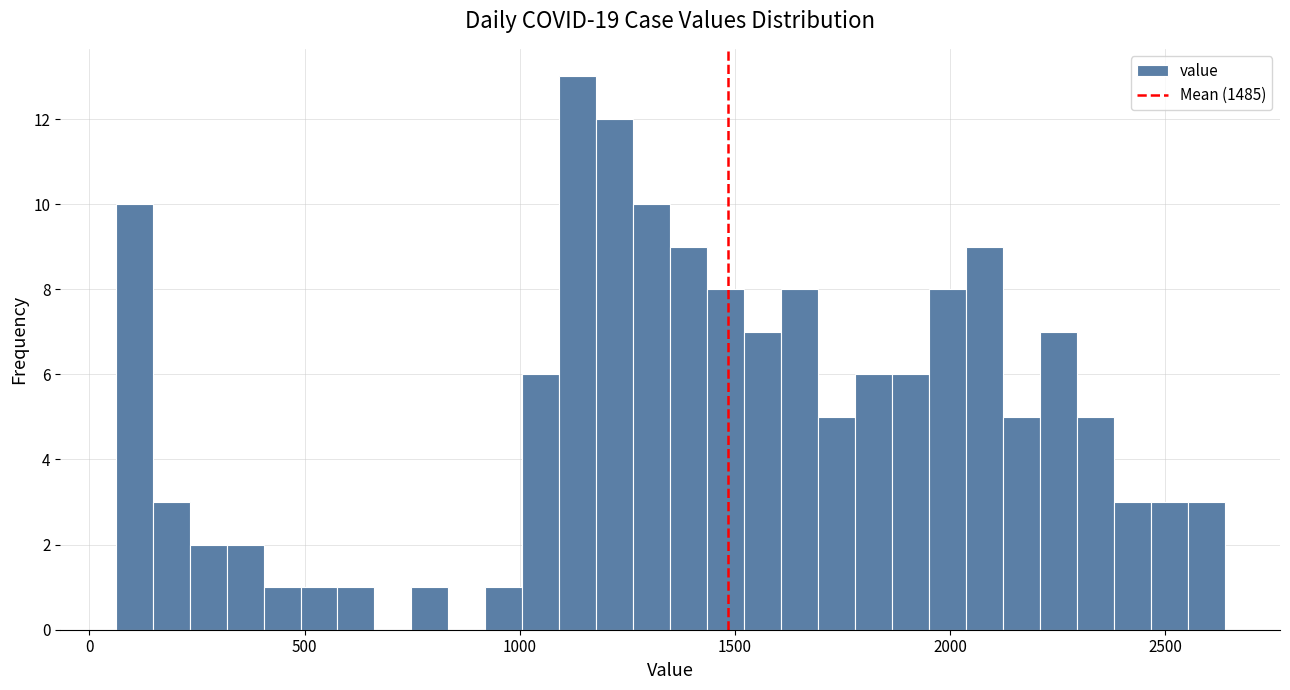

Read against the x-axis, roughly where is the centre of the tallest bar?

1150